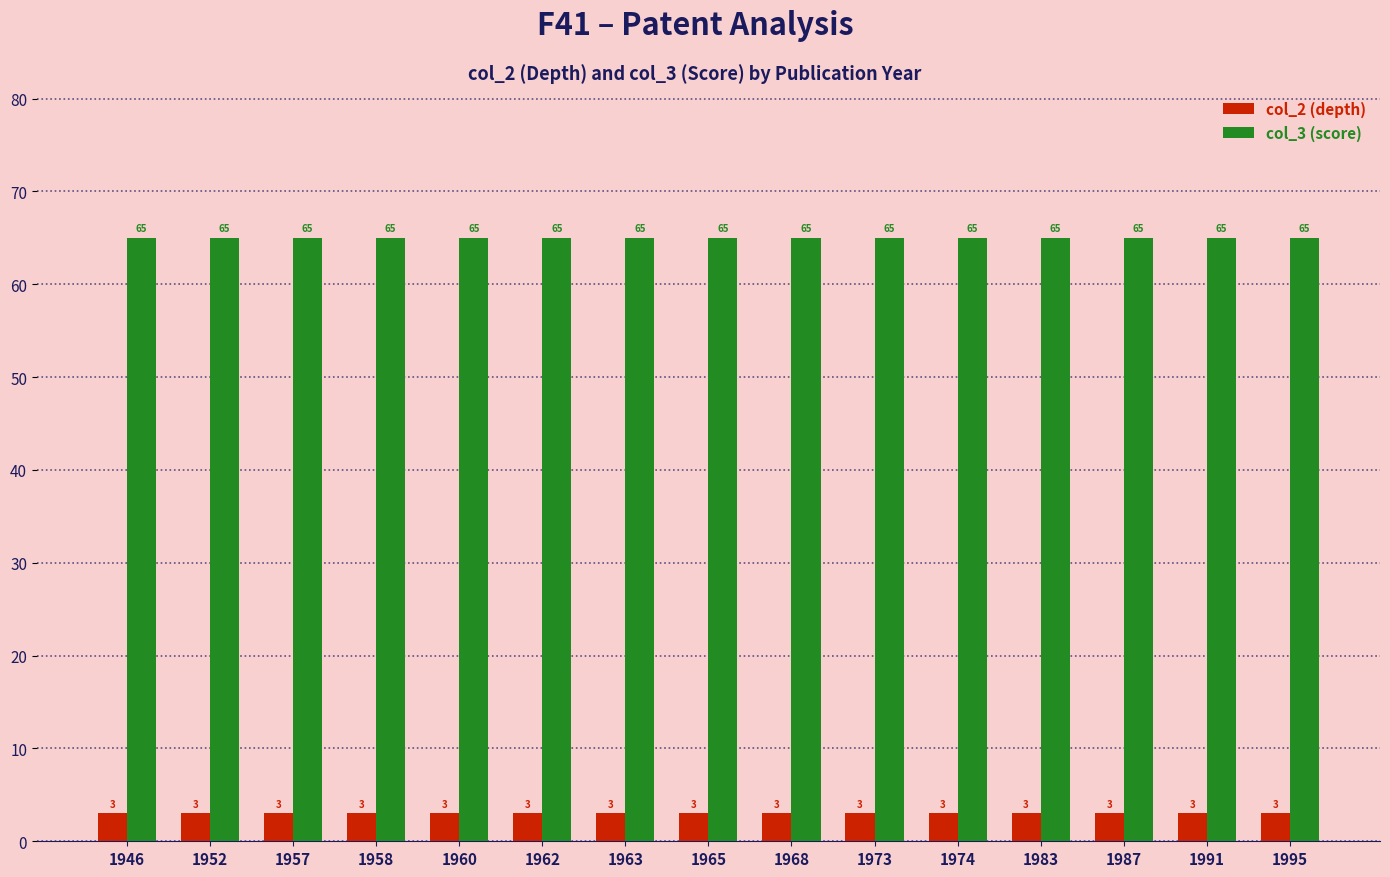

Reading right to left, what are all the values shown in this chart?

col_2 (depth): 3	3	3	3	3	3	3	3	3	3	3	3	3	3	3
col_3 (score): 65	65	65	65	65	65	65	65	65	65	65	65	65	65	65